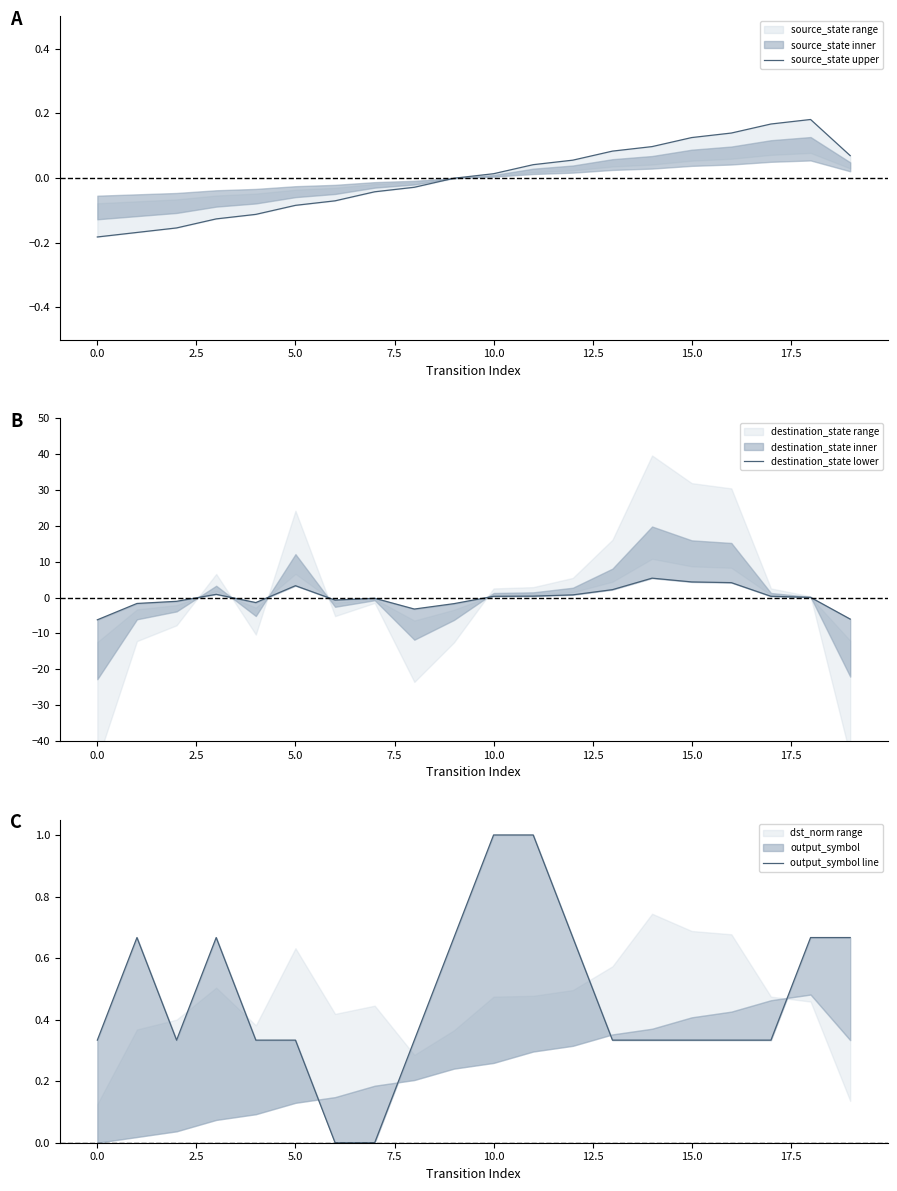

Which series has the largest total across all categories?

output_symbol line